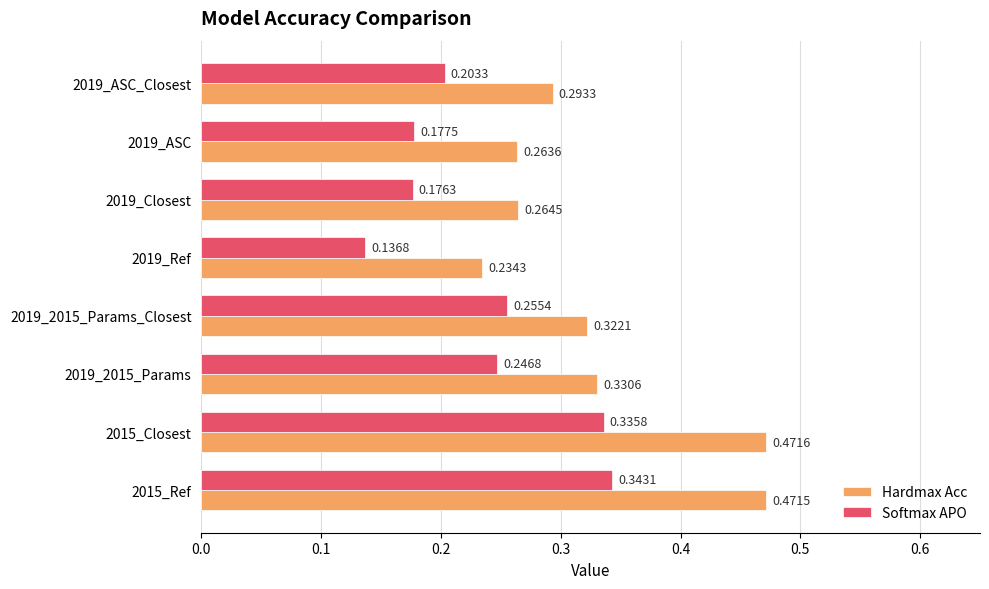

Is the value of Hardmax Acc at 2015_Ref greater than the value of Softmax APO at 2015_Ref?

Yes